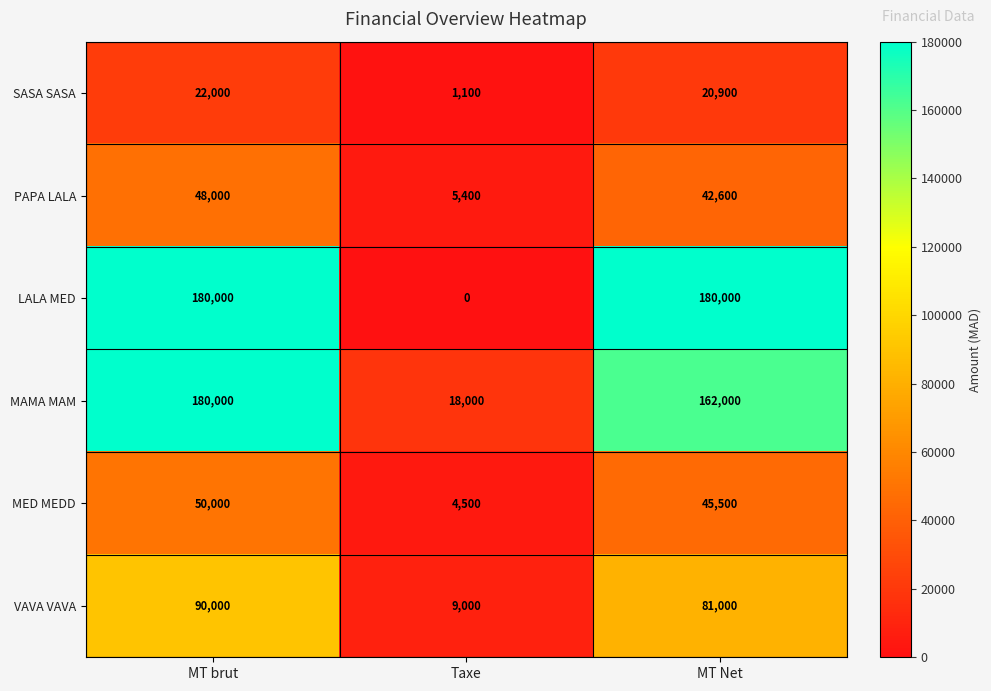

The MAMA MAM series shows 26000 at Taxe. True or false?

False